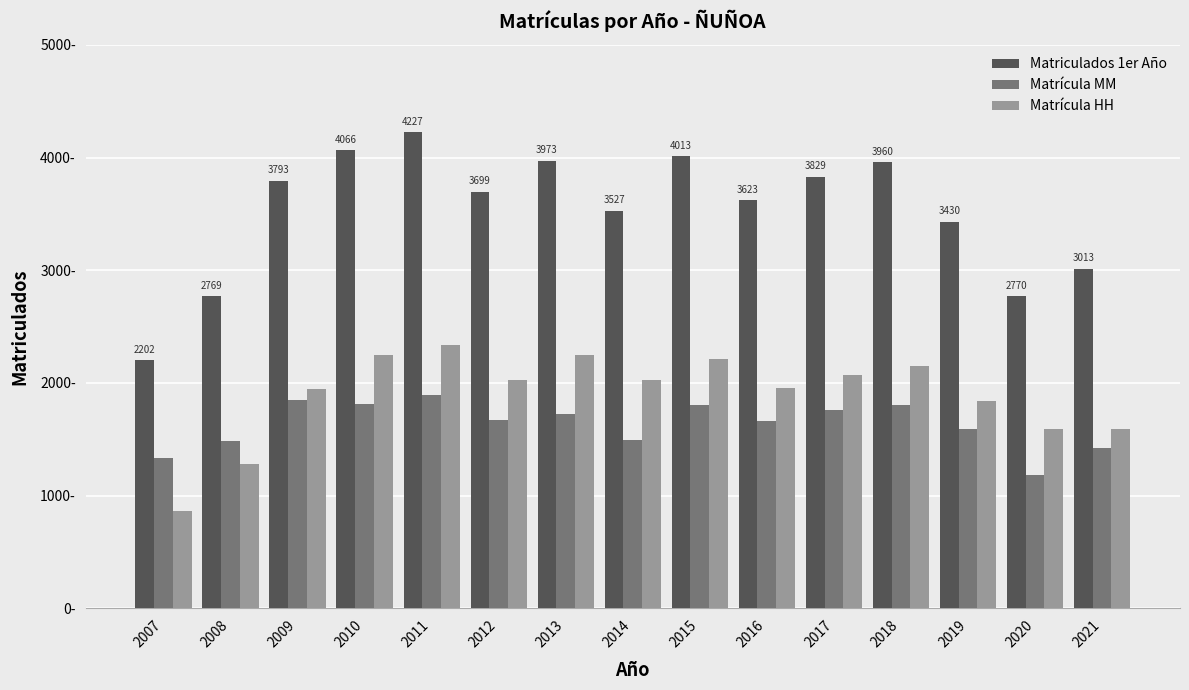

At 2021, list the series in order from smallest to largest.

Matrícula MM, Matrícula HH, Matriculados 1er Año